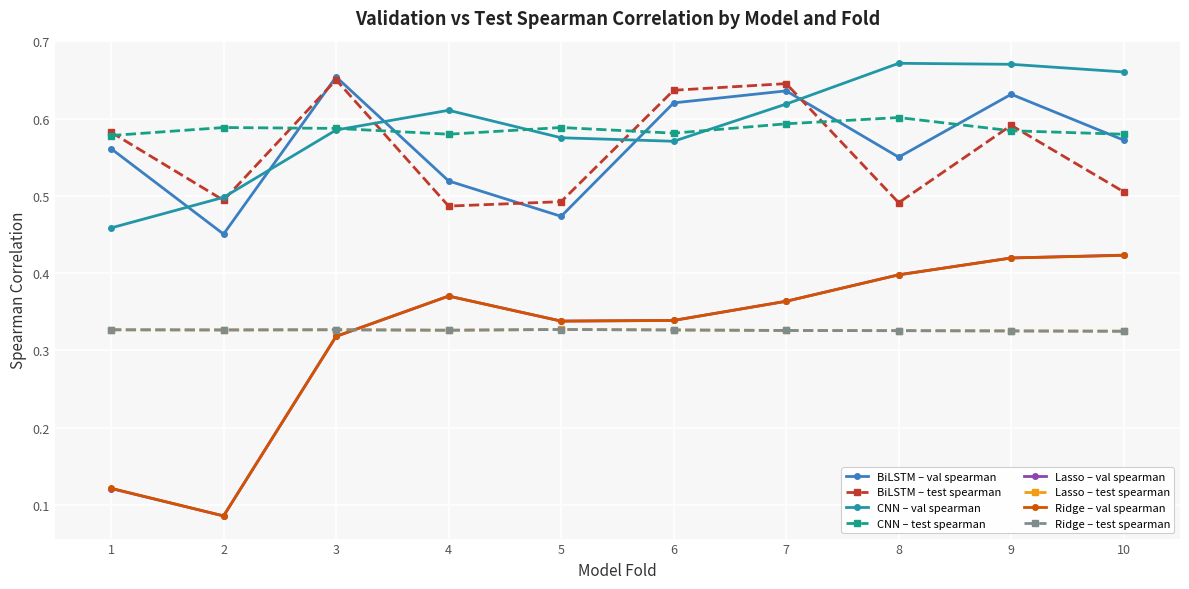

Count the Lasso – test spearman values in the range 0 to 1.

10